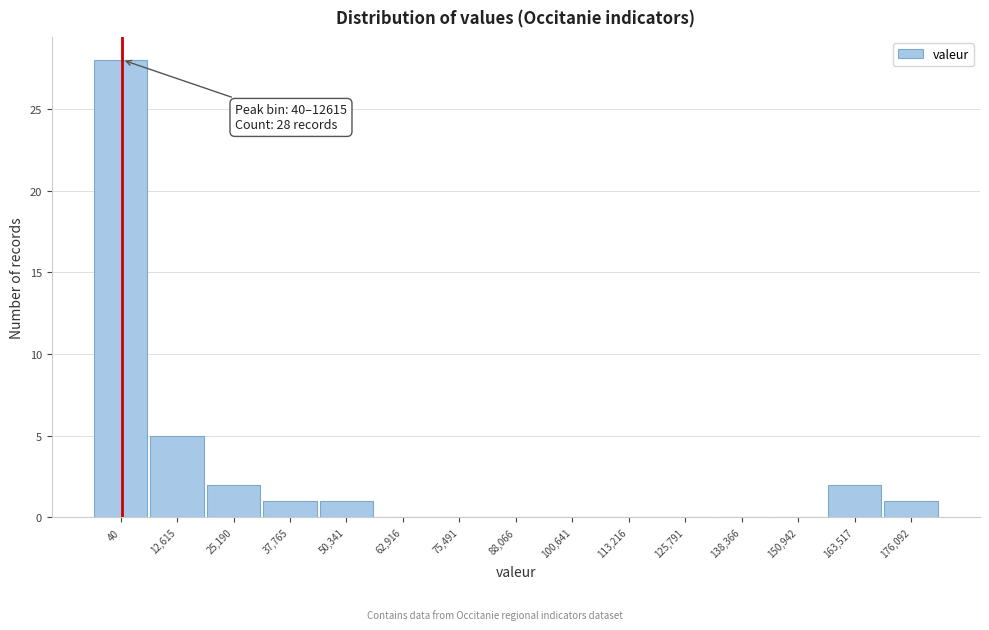

Reading left to right, what are all the values shown in this chart?

40=28	12,615=5	25,190=2	37,765=1	50,341=1	62,916=0	75,491=0	88,066=0	100,641=0	113,216=0	125,791=0	138,366=0	150,942=0	163,517=2	176,092=1